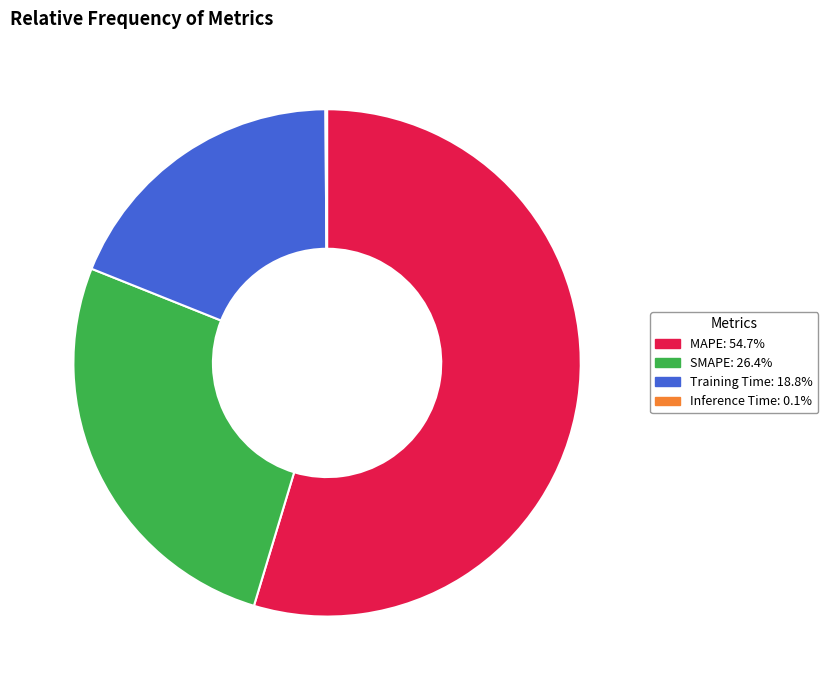

What is the largest slice in the pie chart?

MAPE